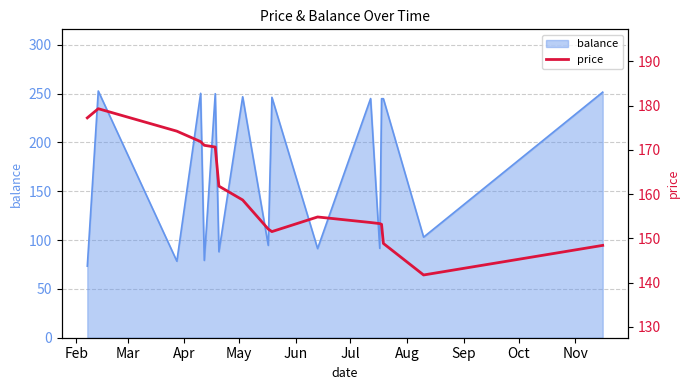

How many data points does each series have?

17